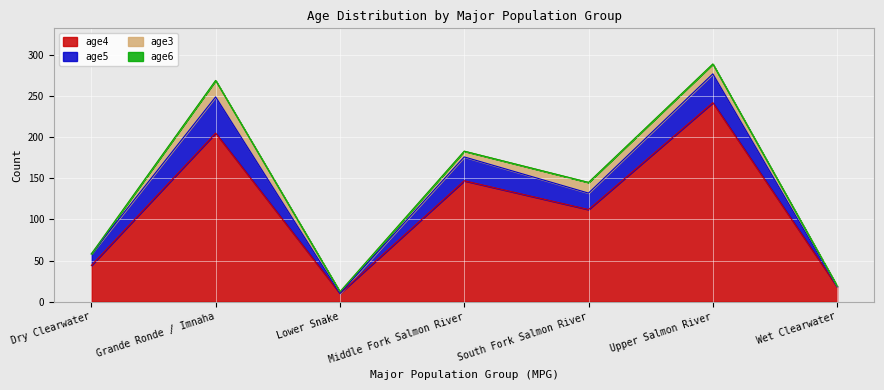

Where do age5 and age3 first cross each other?

Grande Ronde / Imnaha and Lower Snake